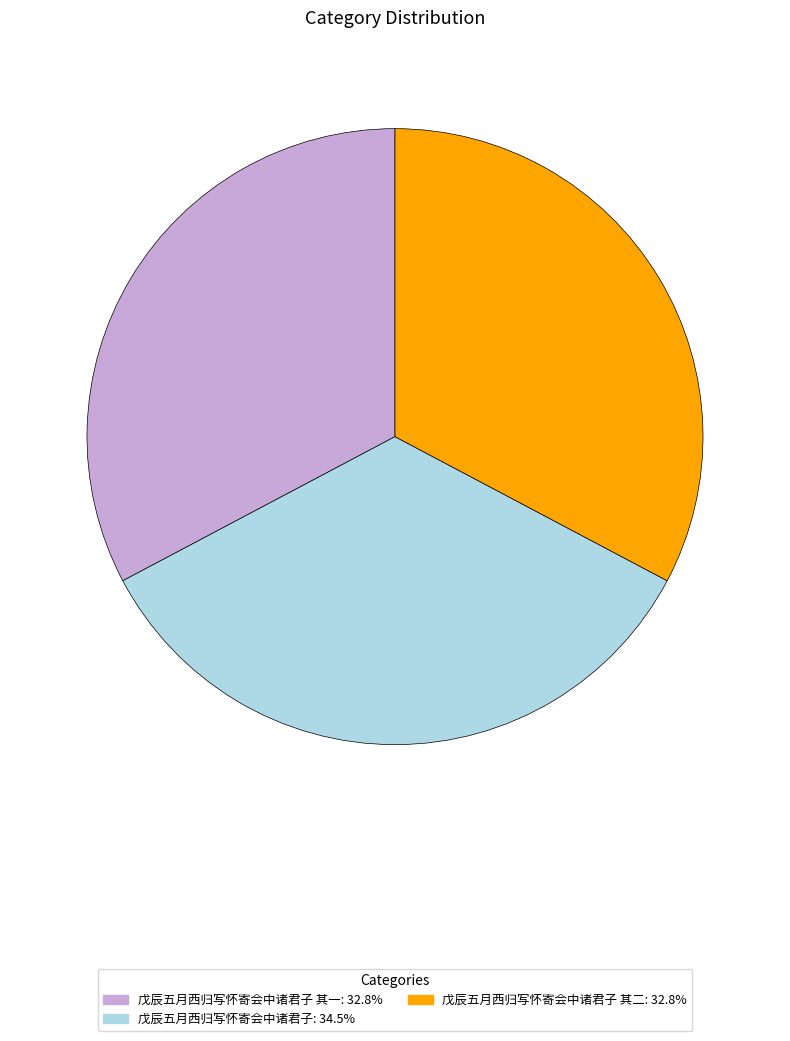

Is there a majority slice in this chart?

No